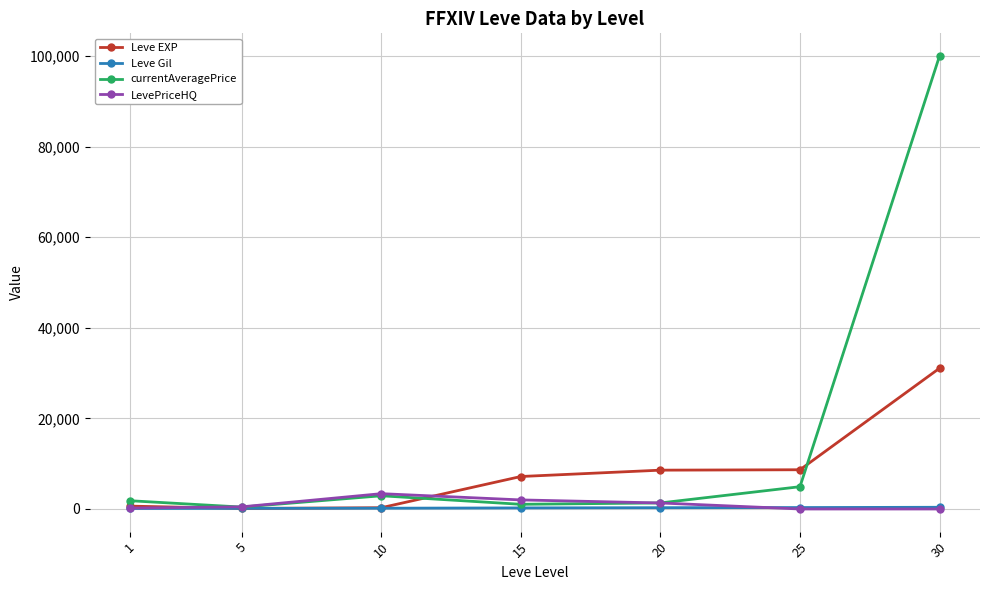

What value does the Leve EXP series have at 20?

8570.0